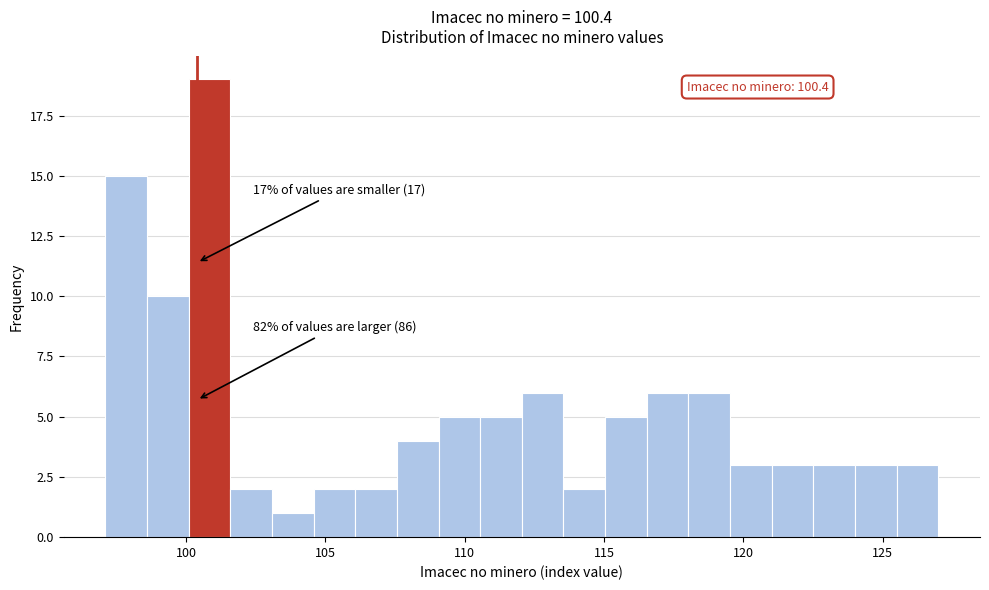

Around what value on the x-axis is the tallest bar? Give the approximate position of its centre, as read against the axis.

101.0